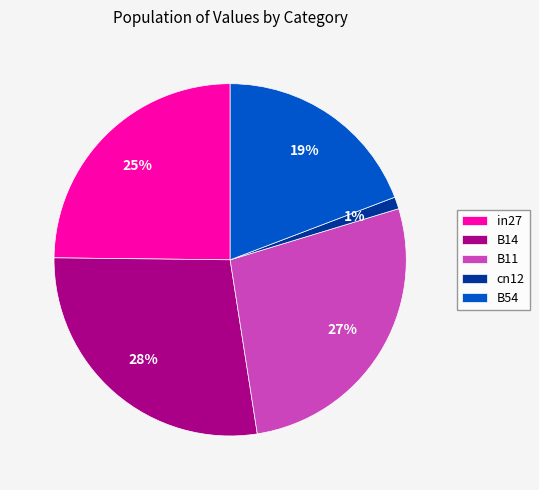

To the nearest percent, what portion does cn12 represent?

1%